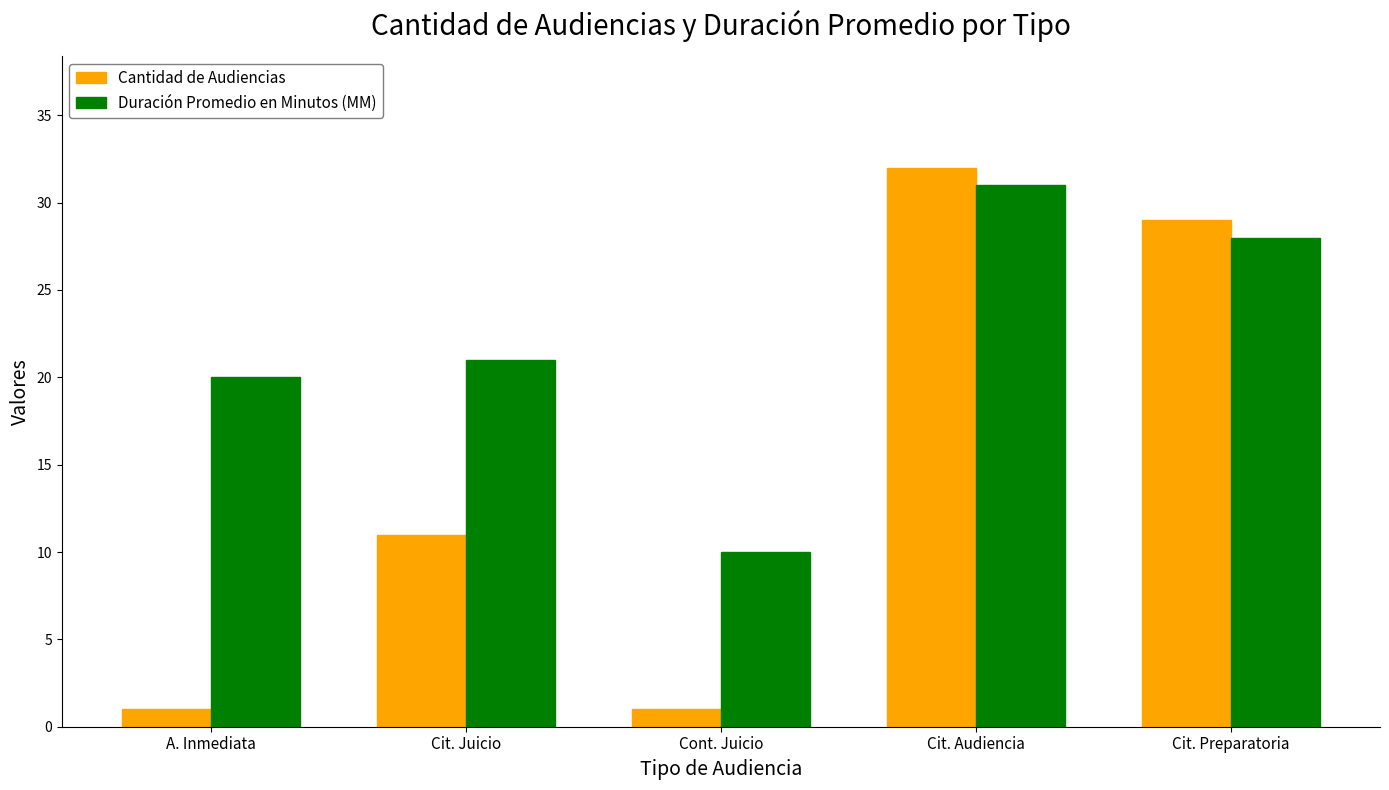

Does the chart contain stacked bars?

No